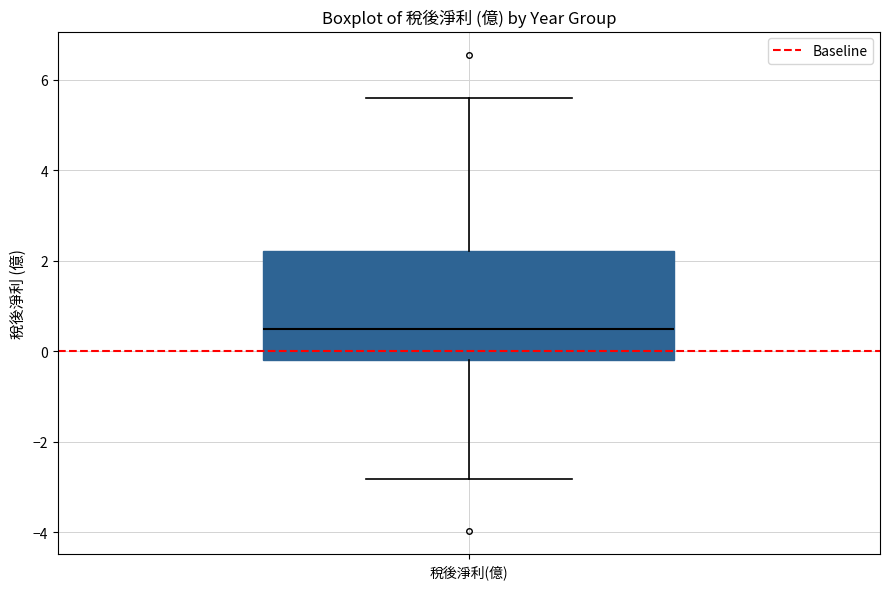

Transcribe this box plot: give where the median line is, the range the box spans, and where the two whiskers end, as read against the y-axis. The values are not printed on the chart, so give them approximately, as read against the axis.

median 0.4, box -0.2 to 2.2, whiskers -2.8 to 5.6